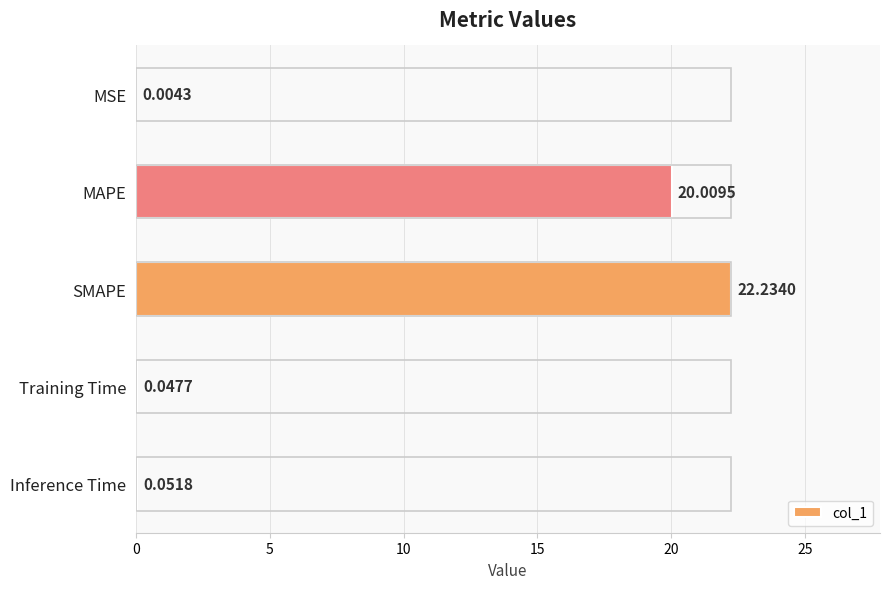

Where is the data nearest to the value 11?

MAPE